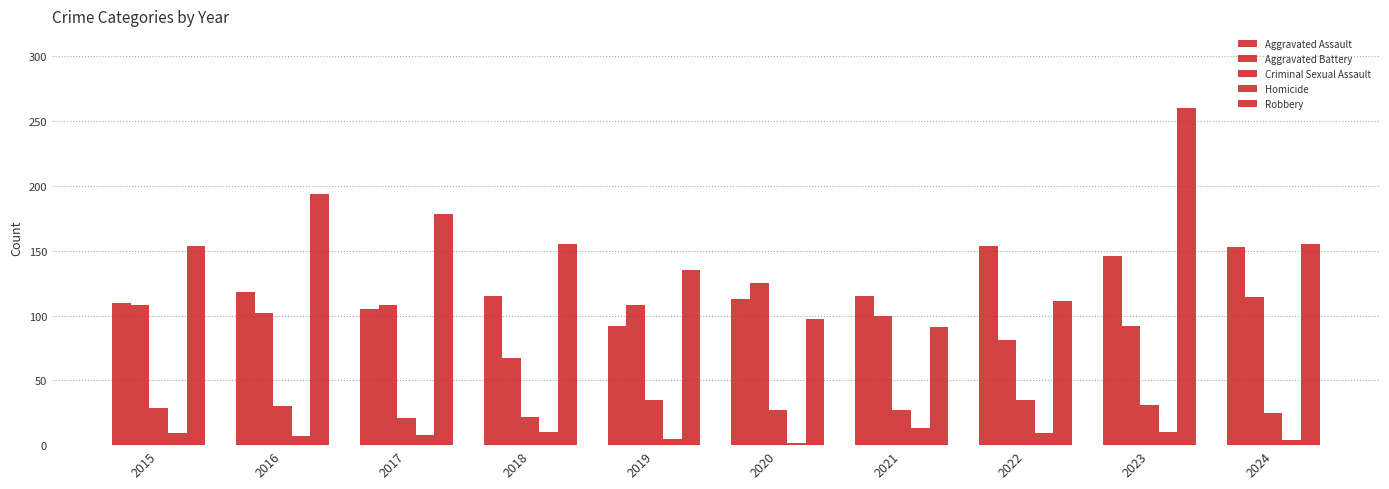

Is the value of Criminal Sexual Assault at 2016 greater than the value of Aggravated Assault at 2022?

No